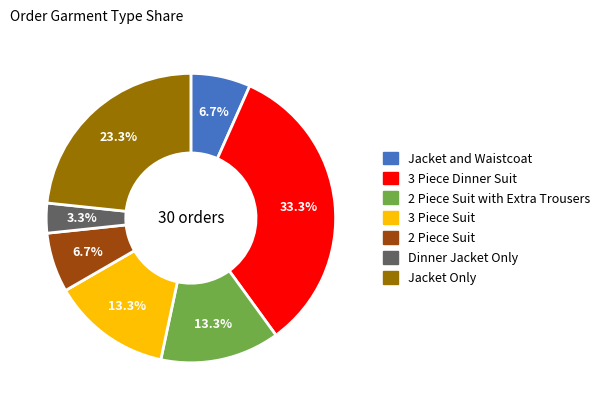

Does any single category account for the majority?

No